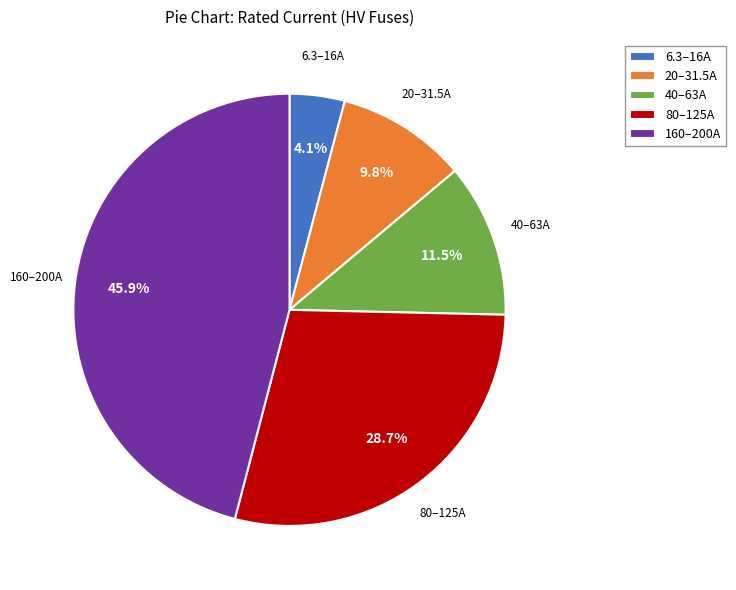

Rank the categories by value from lowest to highest.

6.3–16A, 20–31.5A, 40–63A, 80–125A, 160–200A